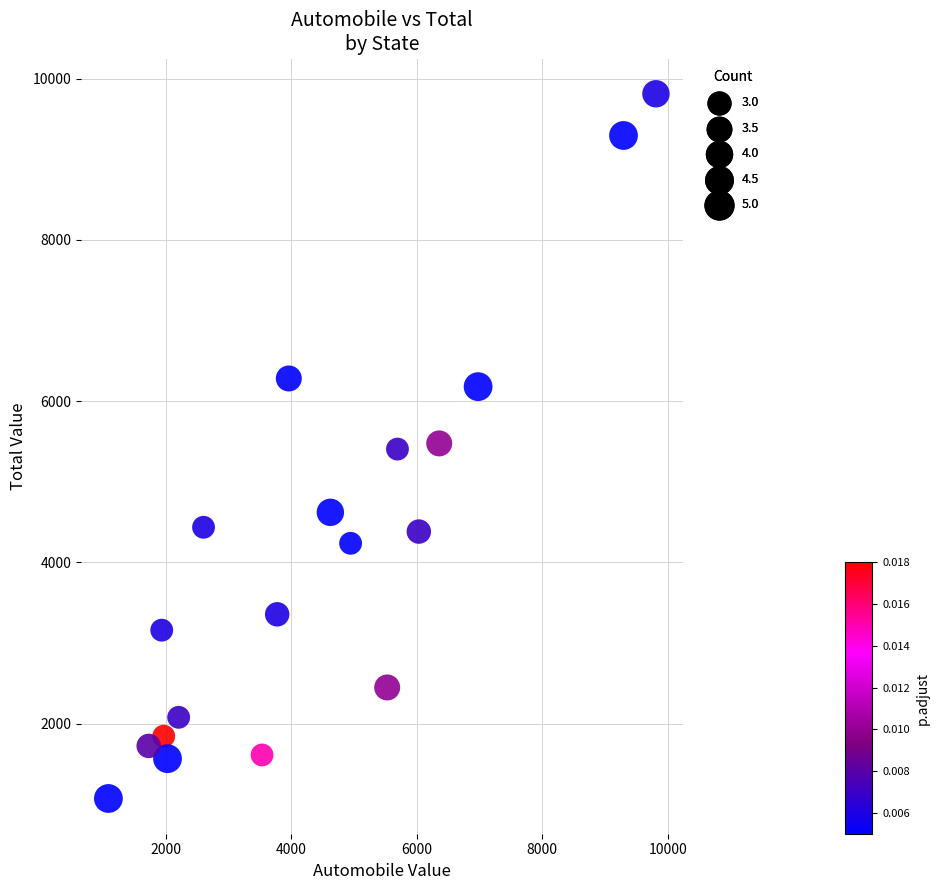

What is the range of Y values (max minus min)?

8737.9